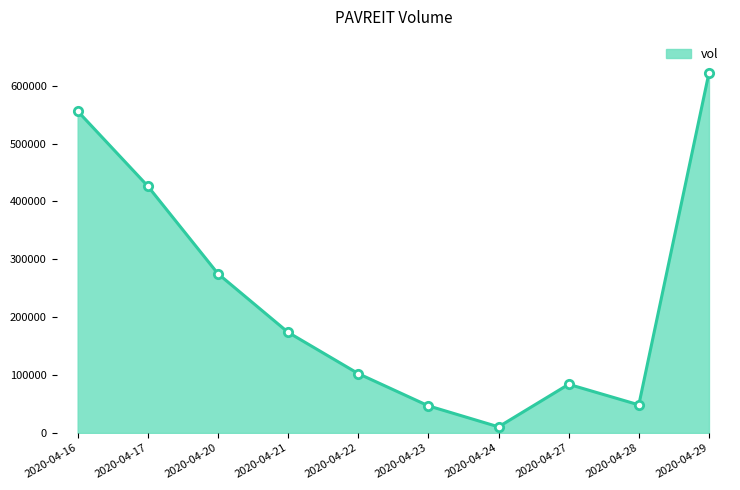

Which label corresponds to the largest value in the chart?

2020-04-29